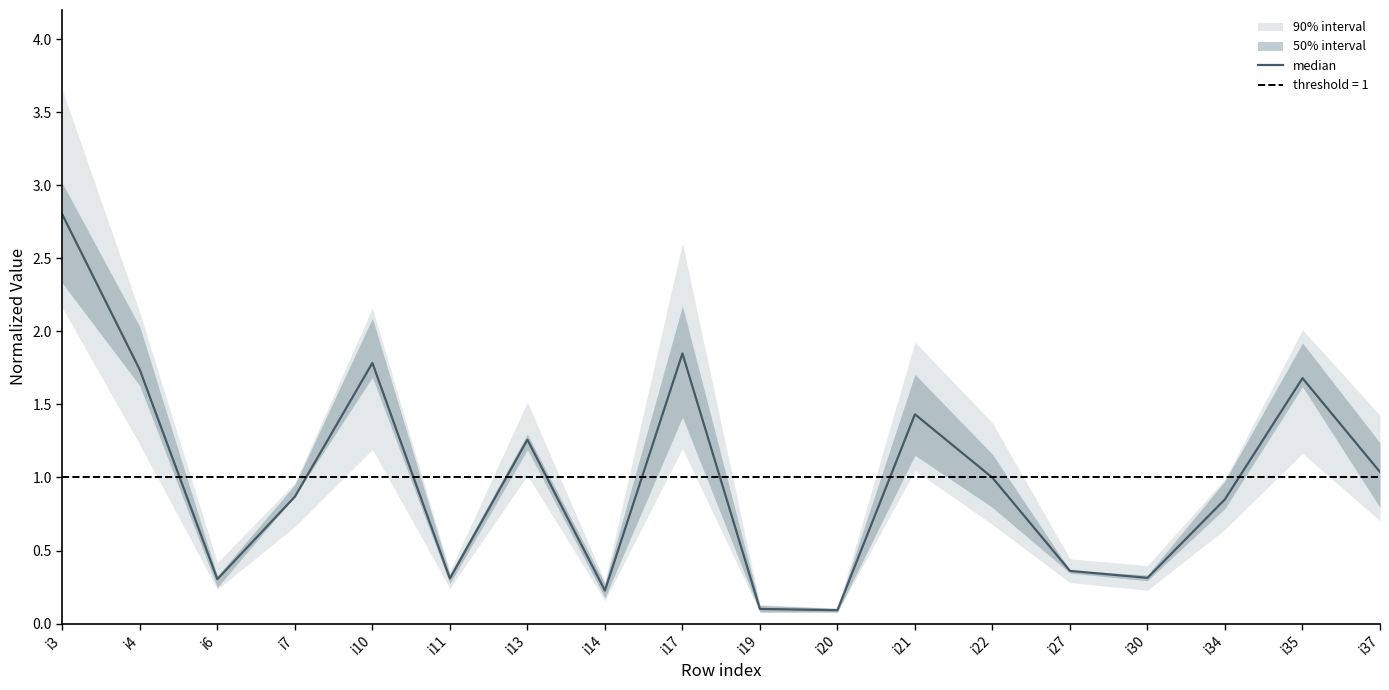

List the labels in order of value, largest first.

i3, i17, i10, i4, i35, i21, i13, i37, i22, i7, i34, i27, i30, i11, i6, i14, i19, i20